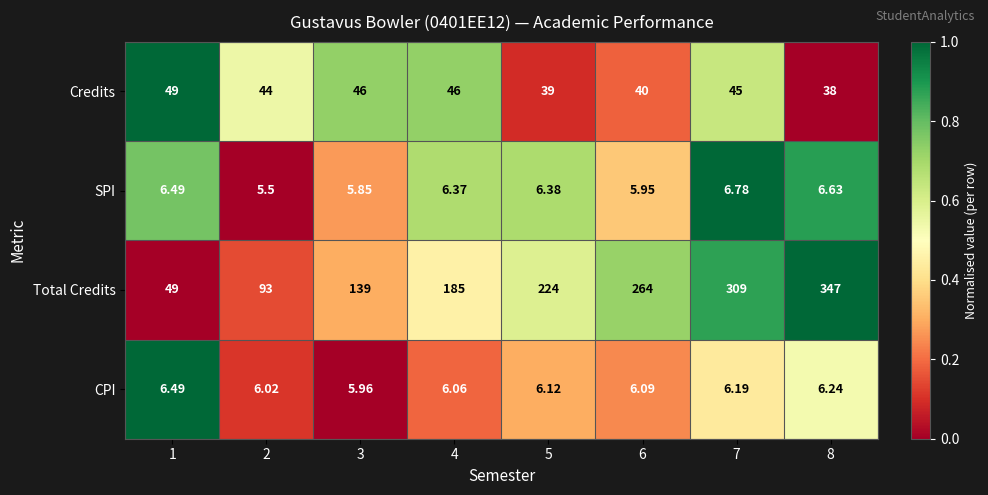

Which series has the widest spread of values?

Total Credits